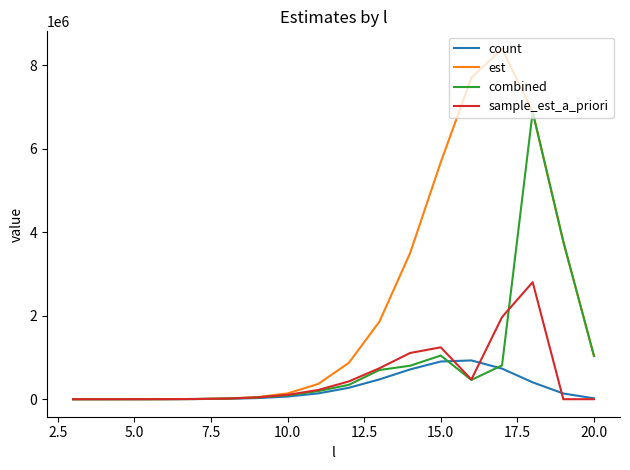

What is the maximum value for count?

929054.0